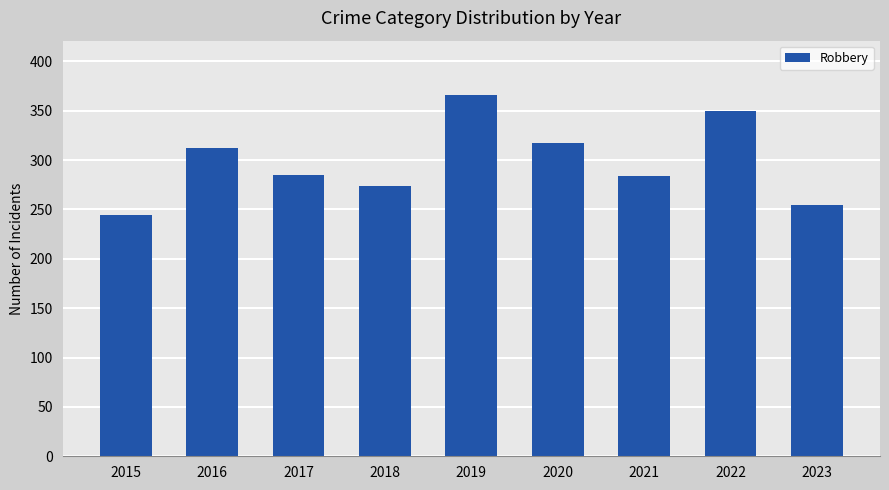

Which category has the highest value across all series?

2019